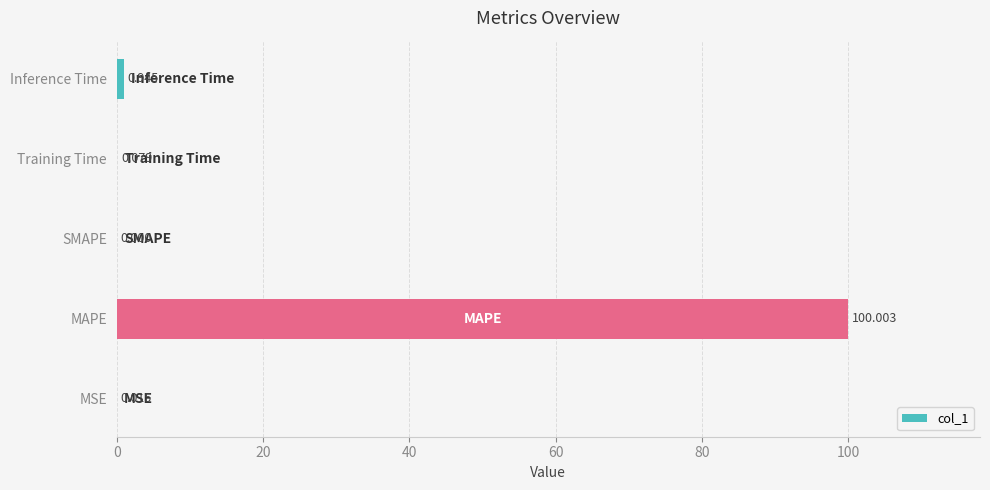

Where is the data nearest to the value 50?

Inference Time